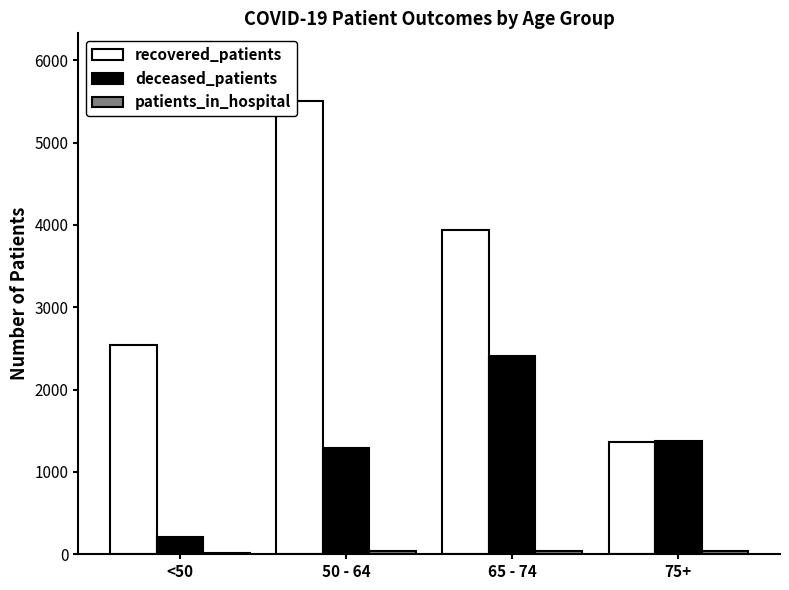

The value of deceased_patients at <50 is 213. True or false?

True